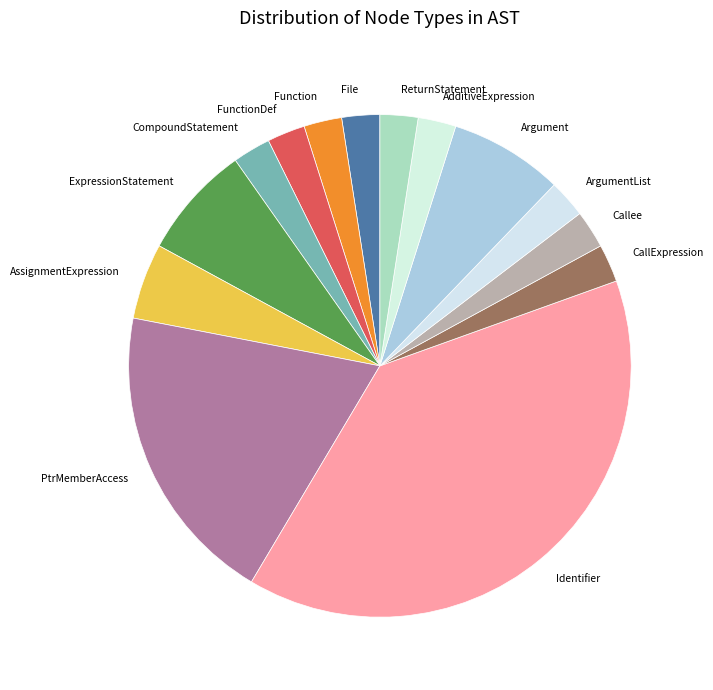

Do ReturnStatement and Identifier together represent more than half of the pie?

No